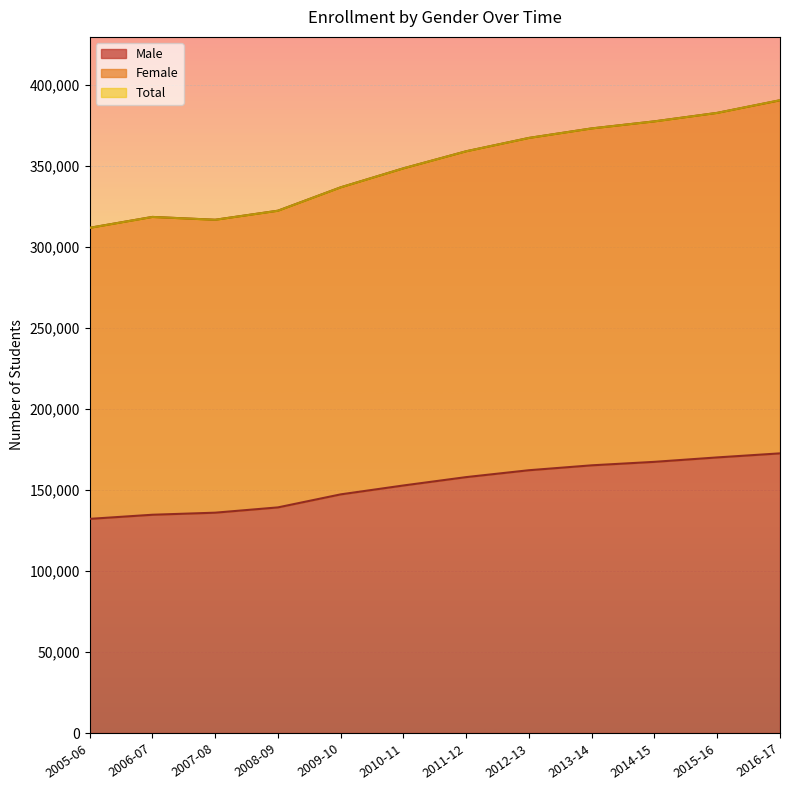

At how many categories does at least one series exceed 369020?

4